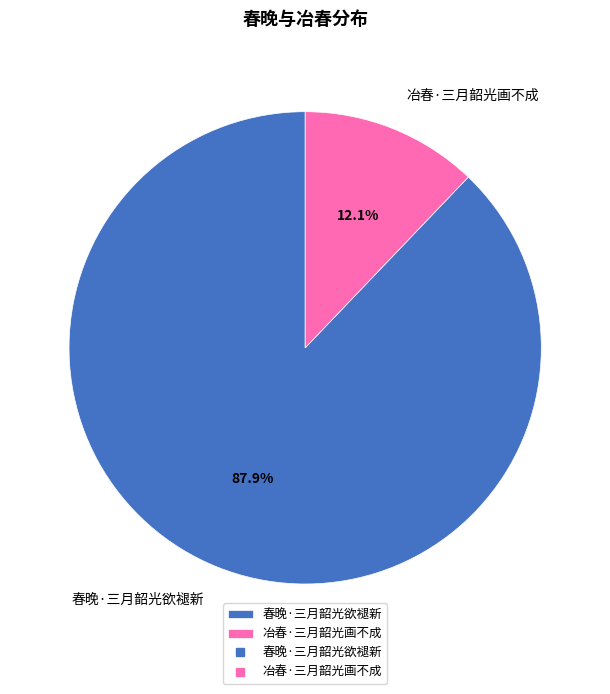

Which slice is the largest?

春晚·三月韶光欲褪新